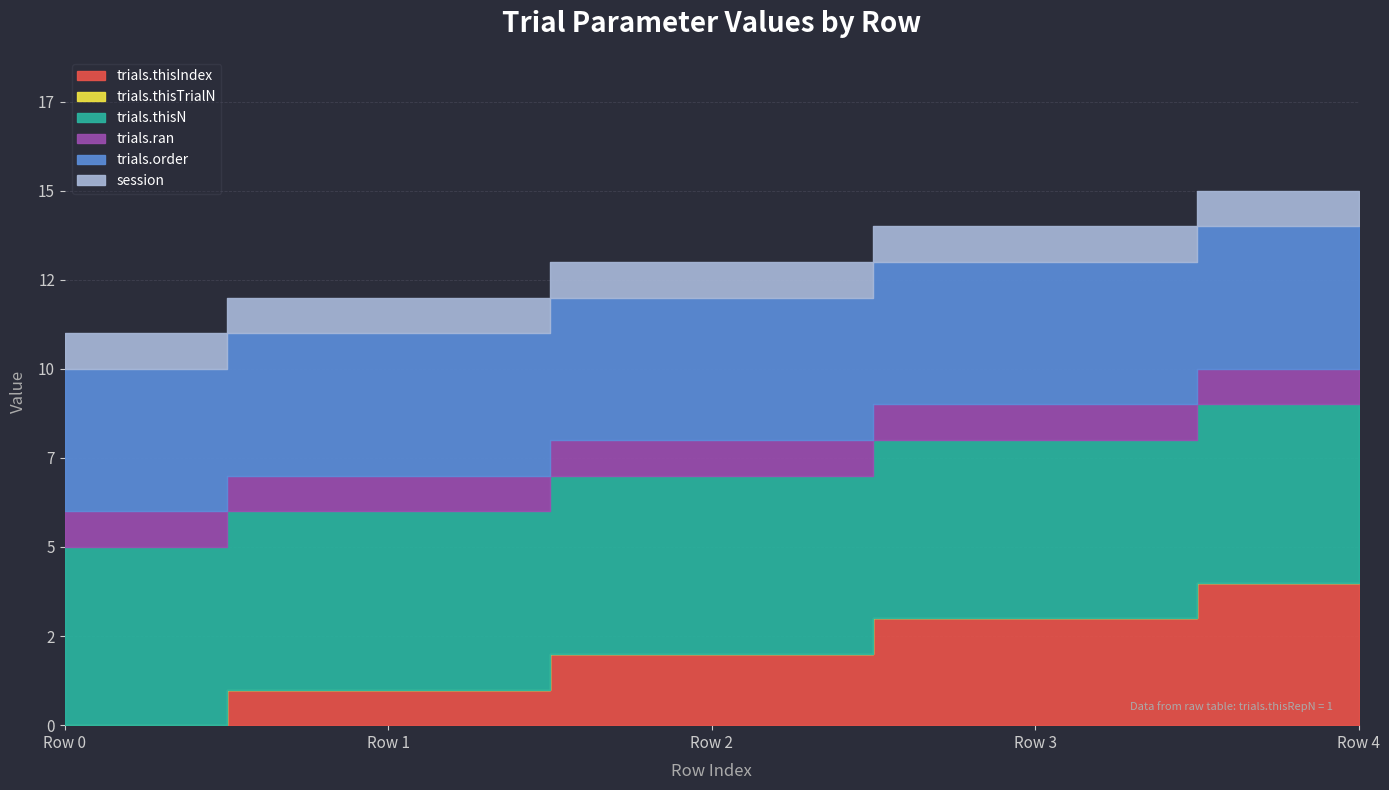

Which series has the largest total across all categories?

trials.thisN